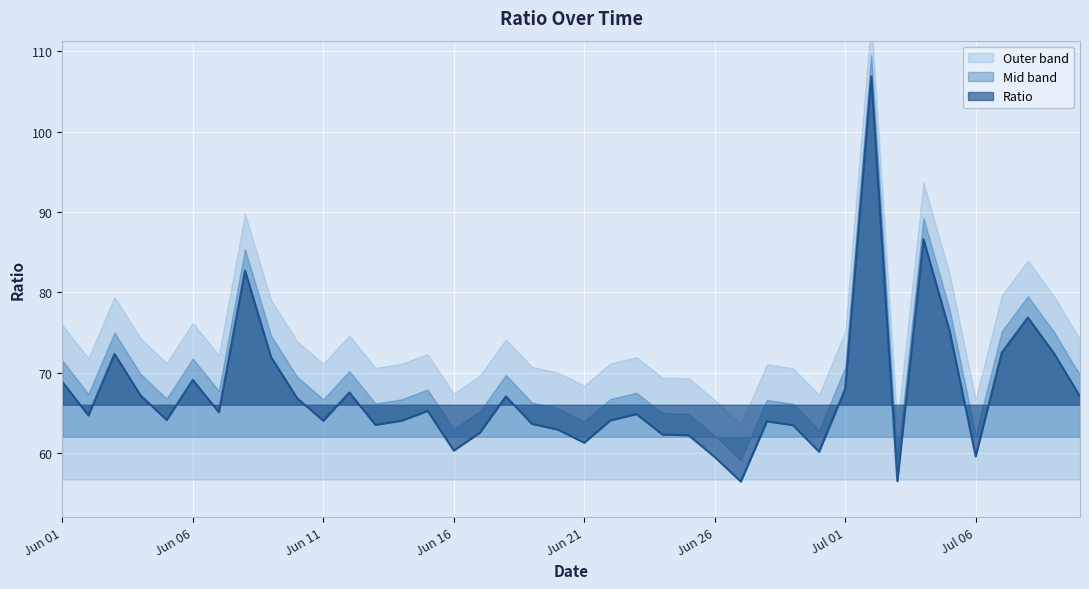

What is the change in value from 2023-06-08 to 2023-06-22?

-18.7